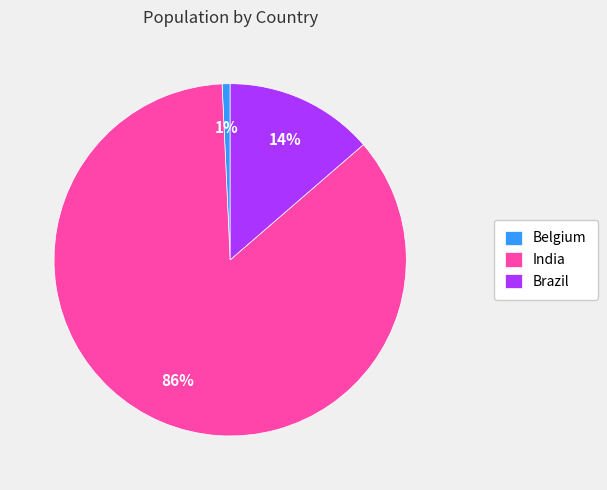

To the nearest percent, what is the average slice percentage?

33%